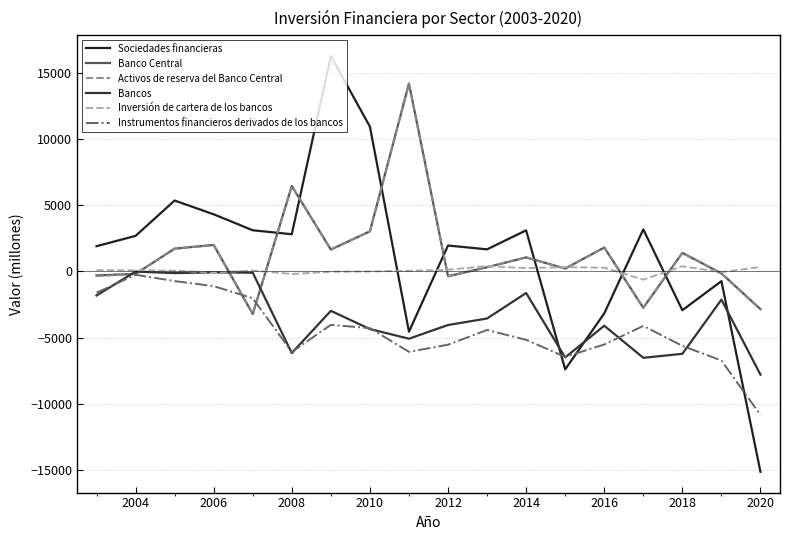

How many lines are shown in the chart?

6